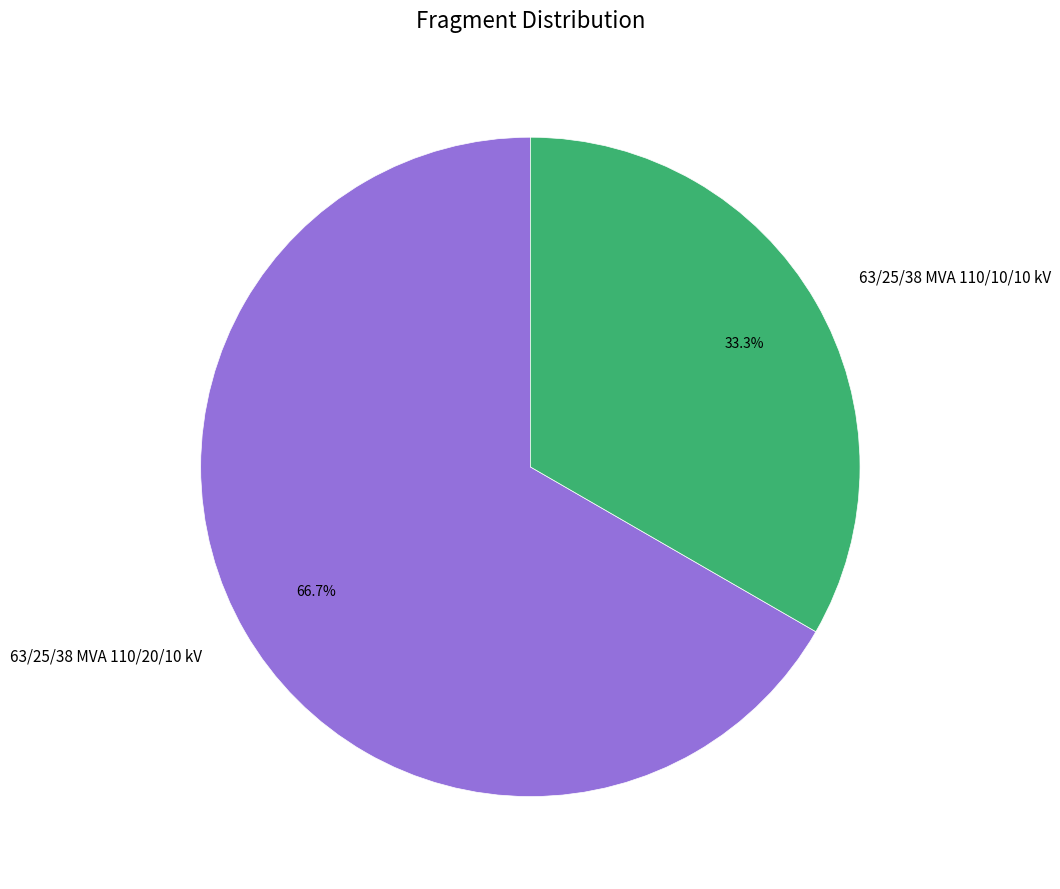

To the nearest percent, what is the average slice percentage?

50%